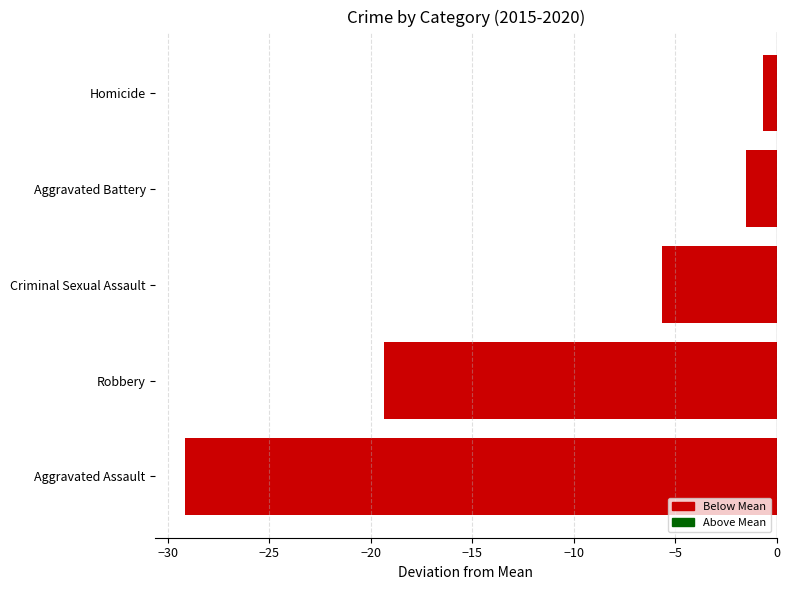

Reading bottom to top, list all the values displayed in this chart.

Aggravated Assault=-29.2	Robbery=-19.3	Criminal Sexual Assault=-5.7	Aggravated Battery=-1.5	Homicide=-0.7